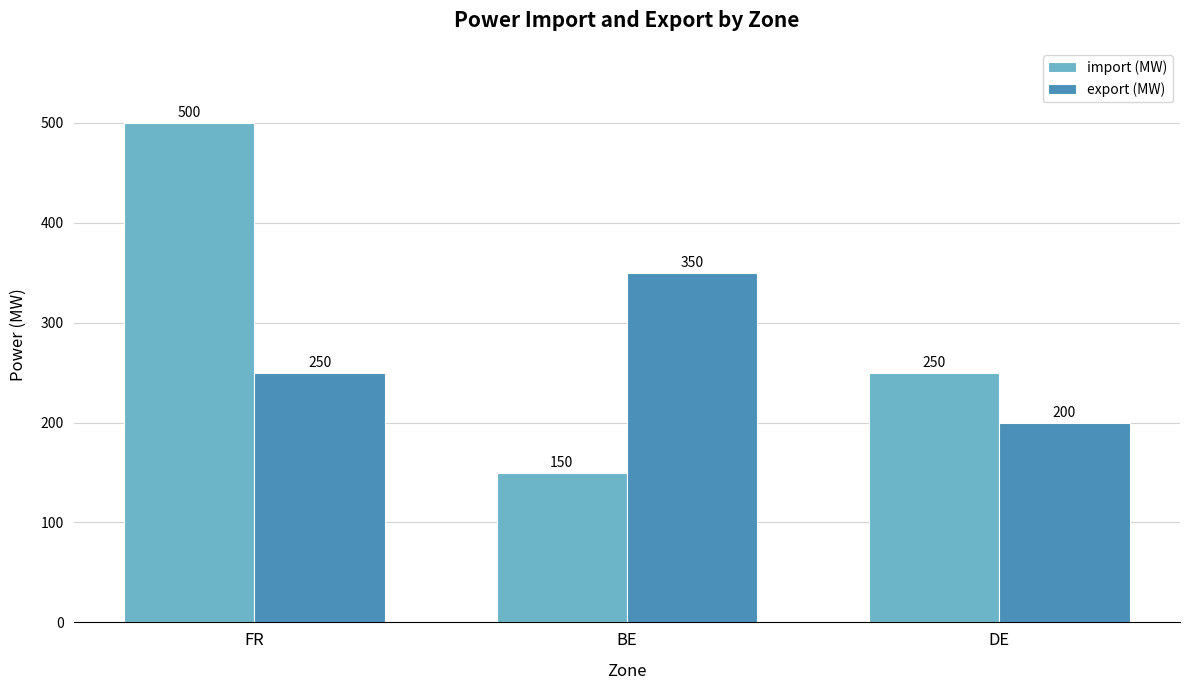

True or false: import (MW) has a value of 875 at FR.

False